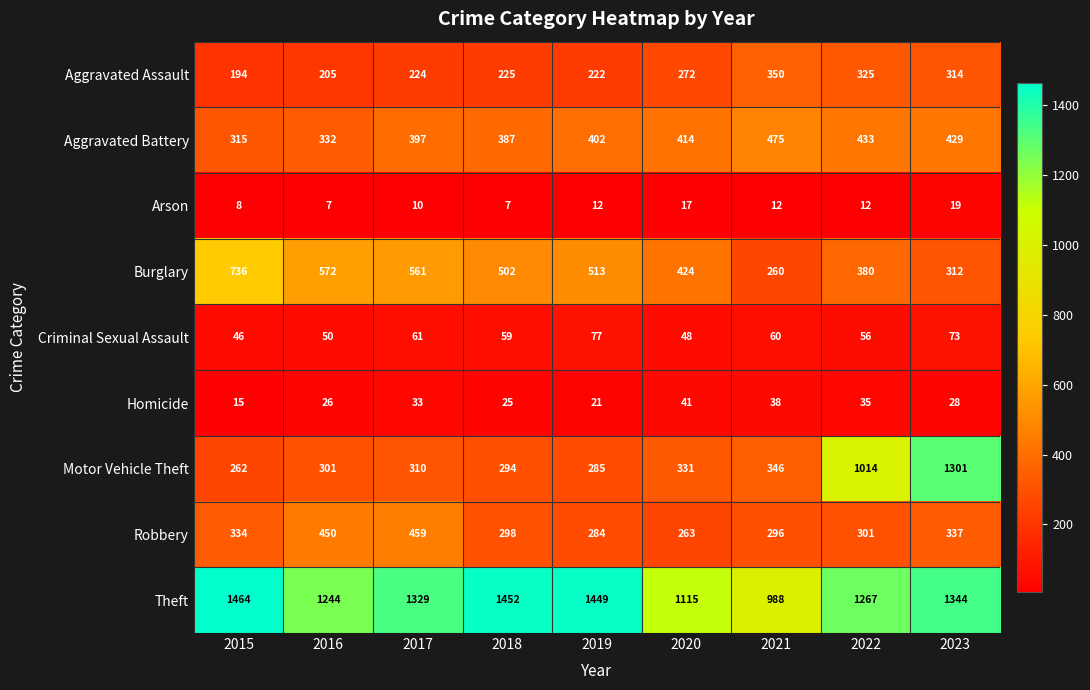

What is the difference between the maximum and minimum values in the Robbery series?

196